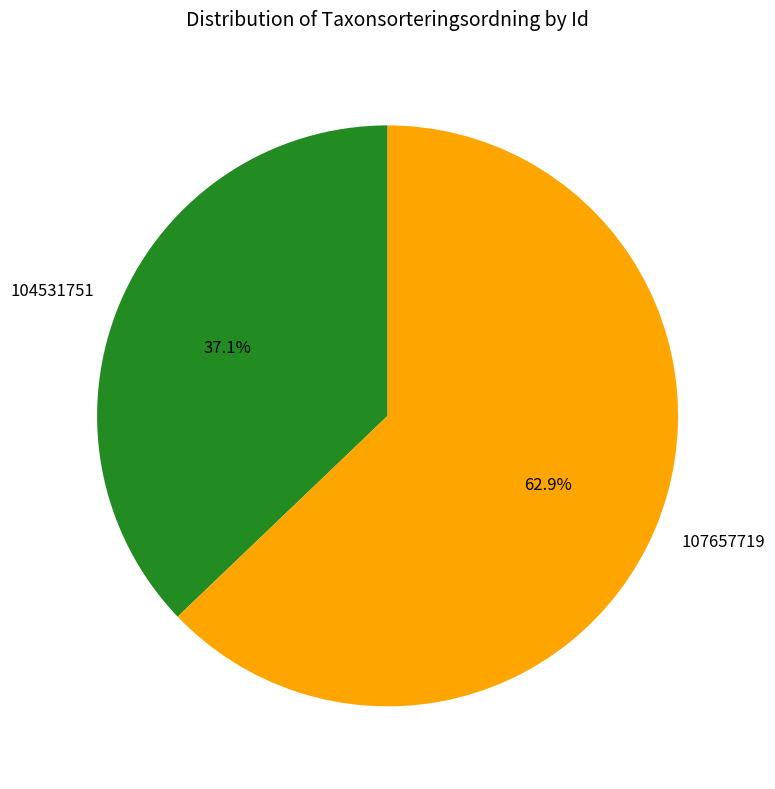

True or false: 107657719 accounts for 55% of the total.

False